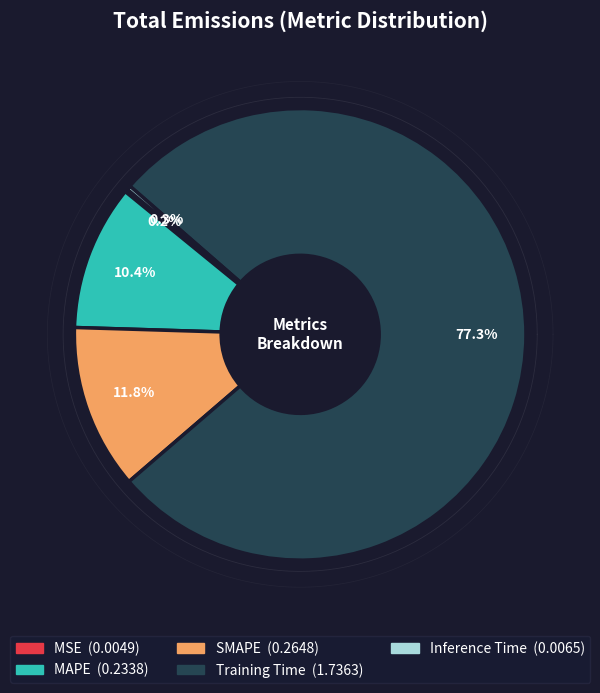

What portion of the pie excludes MSE?

99.8%